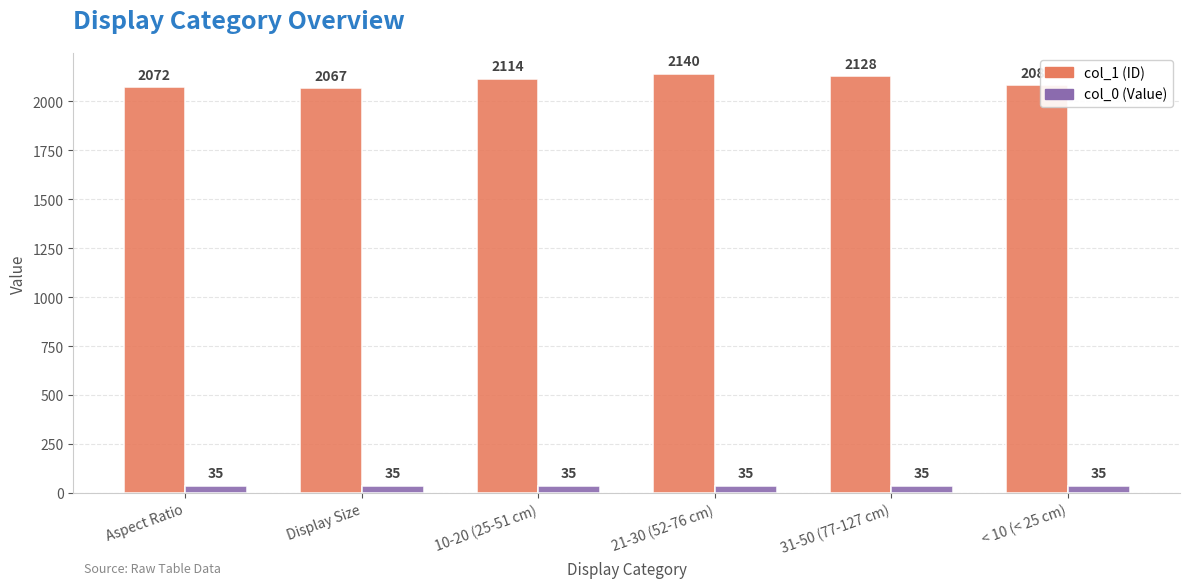

Reading left to right, transcribe all the data shown in this chart.

col_1 (ID): Aspect Ratio=2072	Display Size=2067	10-20 (25-51 cm)=2114	21-30 (52-76 cm)=2140	31-50 (77-127 cm)=2128	< 10 (< 25 cm)=2083
col_0 (Value): Aspect Ratio=35	Display Size=35	10-20 (25-51 cm)=35	21-30 (52-76 cm)=35	31-50 (77-127 cm)=35	< 10 (< 25 cm)=35